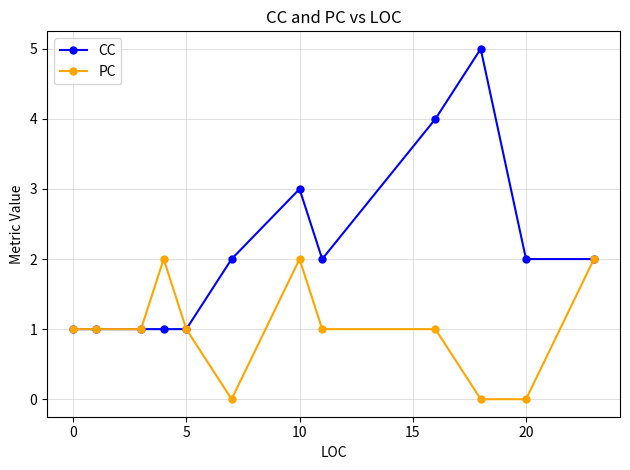

What are all the series names shown in the legend?

CC, PC